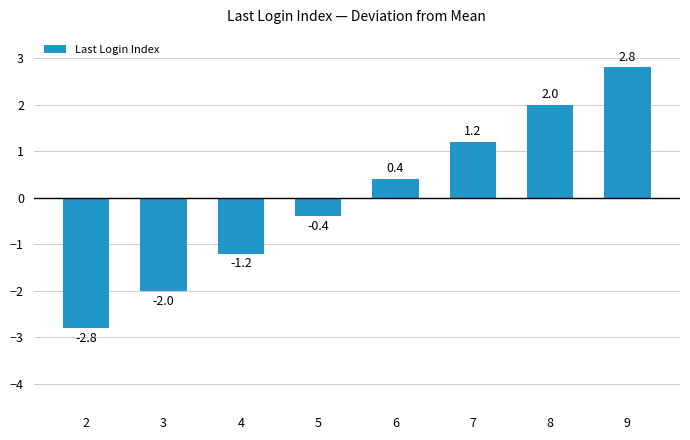

The value at 8 is 0.8. True or false?

False